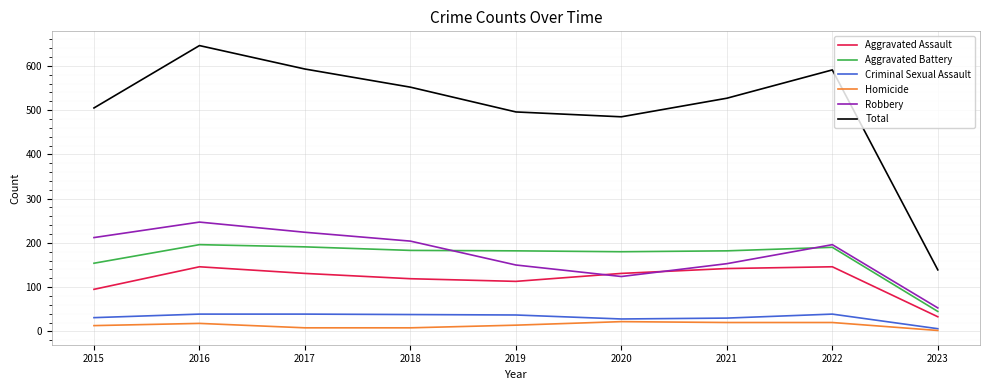

List the series in order of their peak value, lowest first.

Homicide, Criminal Sexual Assault, Aggravated Assault, Aggravated Battery, Robbery, Total